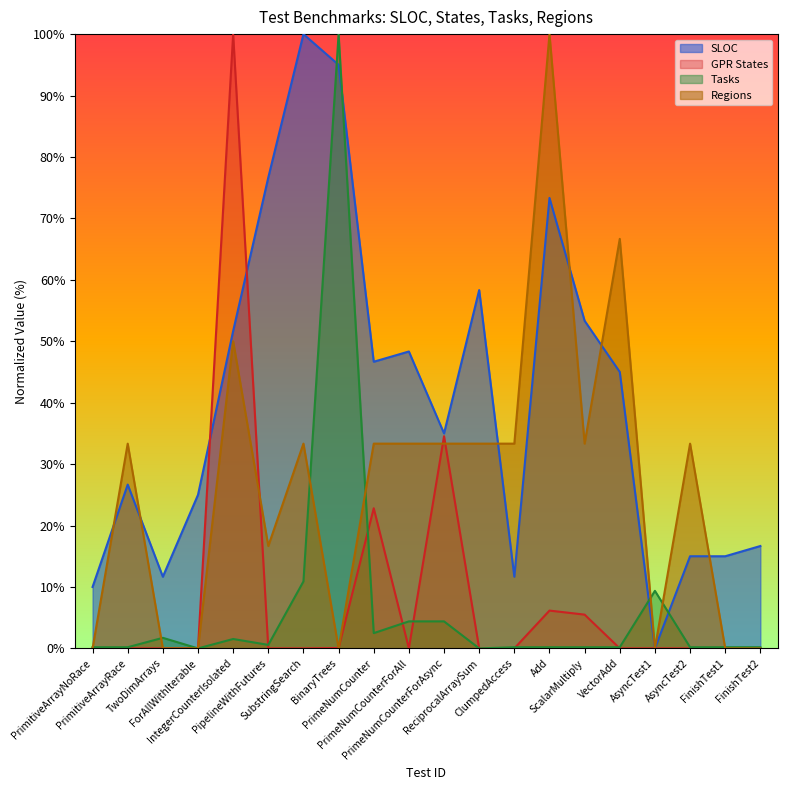

What is the difference between the second highest and second lowest values in the SLOC series?

85.0